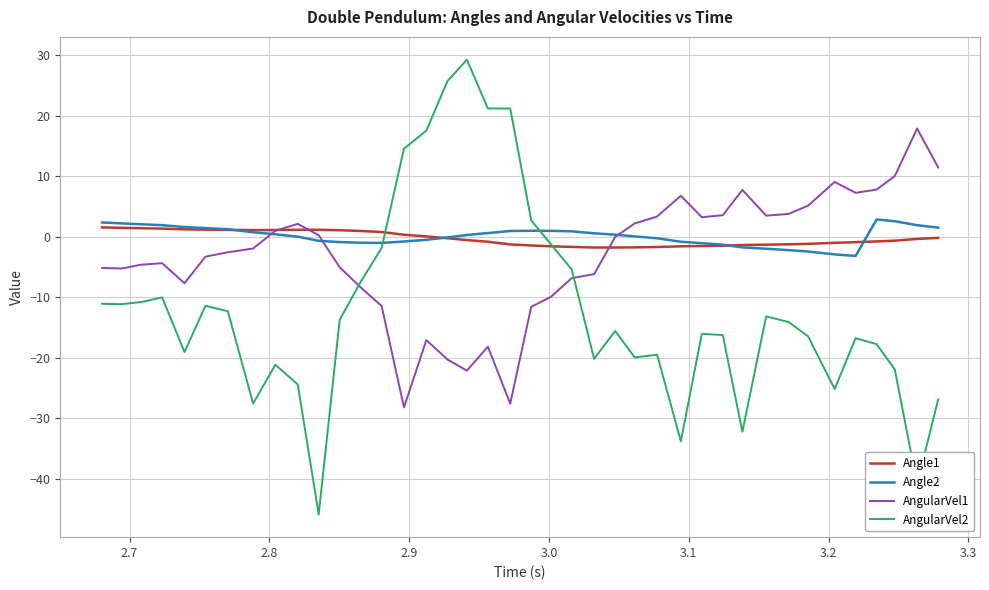

Which series has the widest spread of values?

AngularVel2